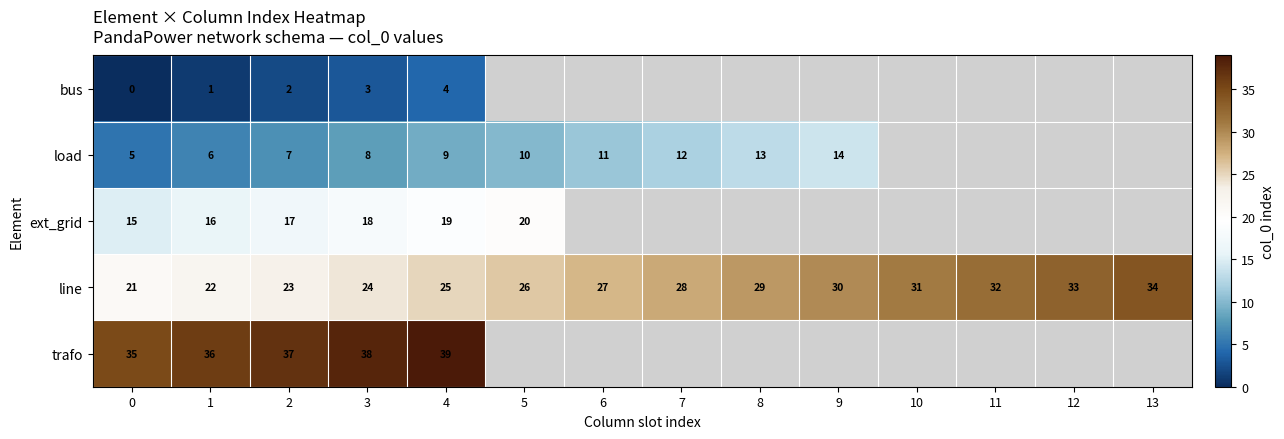

The trafo series shows 37 at 2. True or false?

True